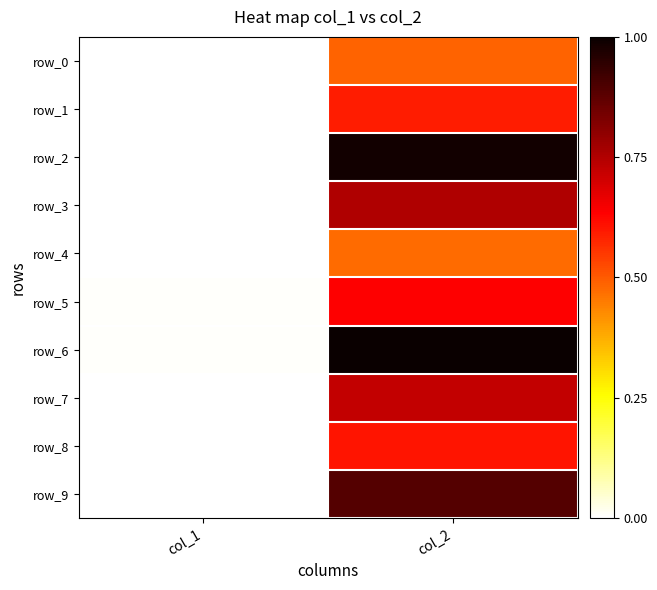

What is the difference between the maximum and minimum values in the row_7 series?

0.7